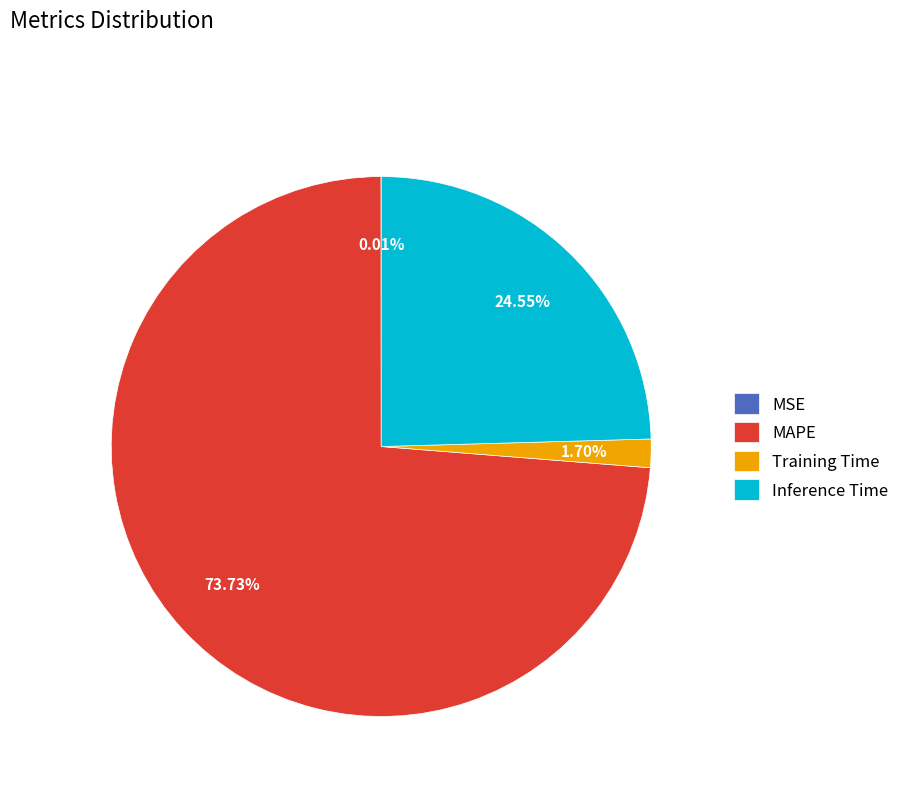

Do Training Time and Inference Time together represent more than half of the pie?

No